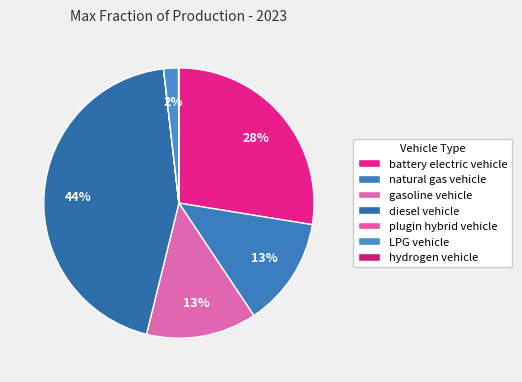

True or false: LPG vehicle accounts for 11% of the total.

False